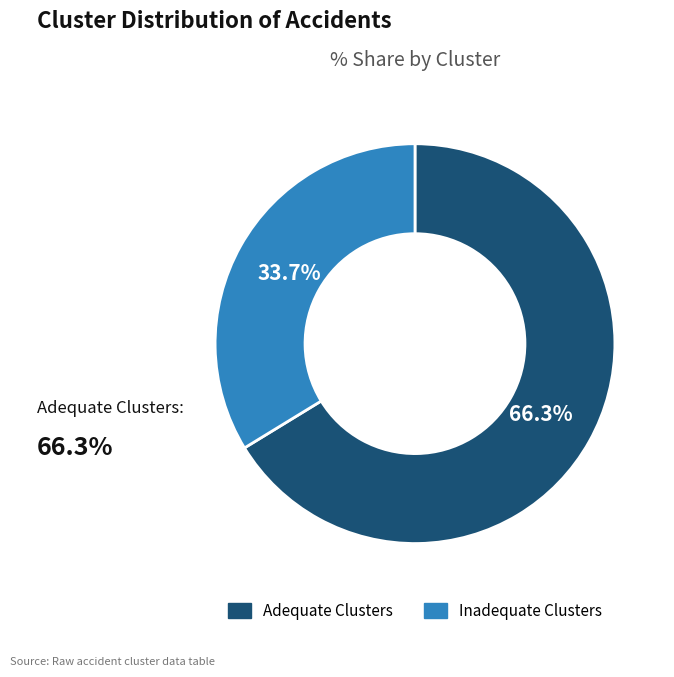

Is there a majority slice in this chart?

Yes